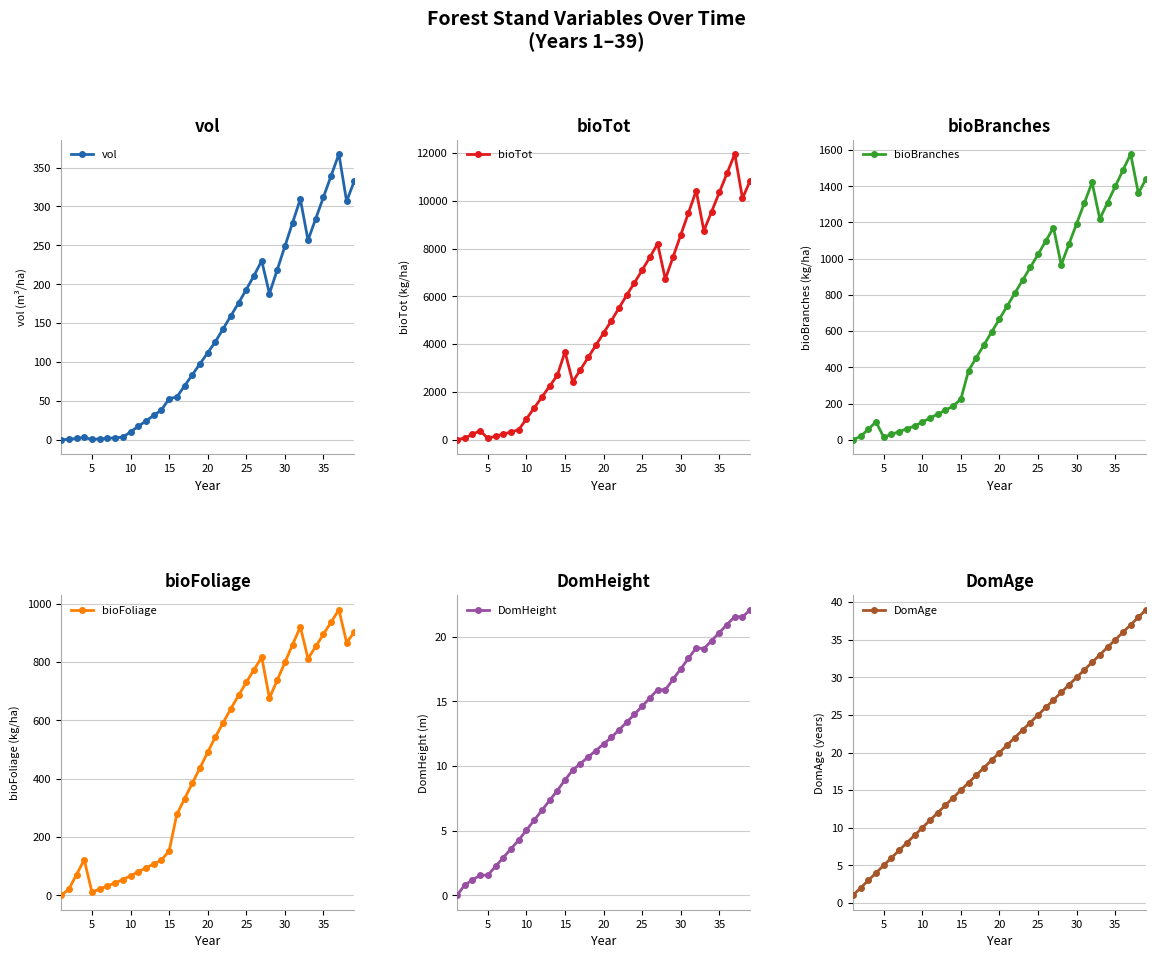

True or false: DomHeight and bioBranches cross at least once.

False